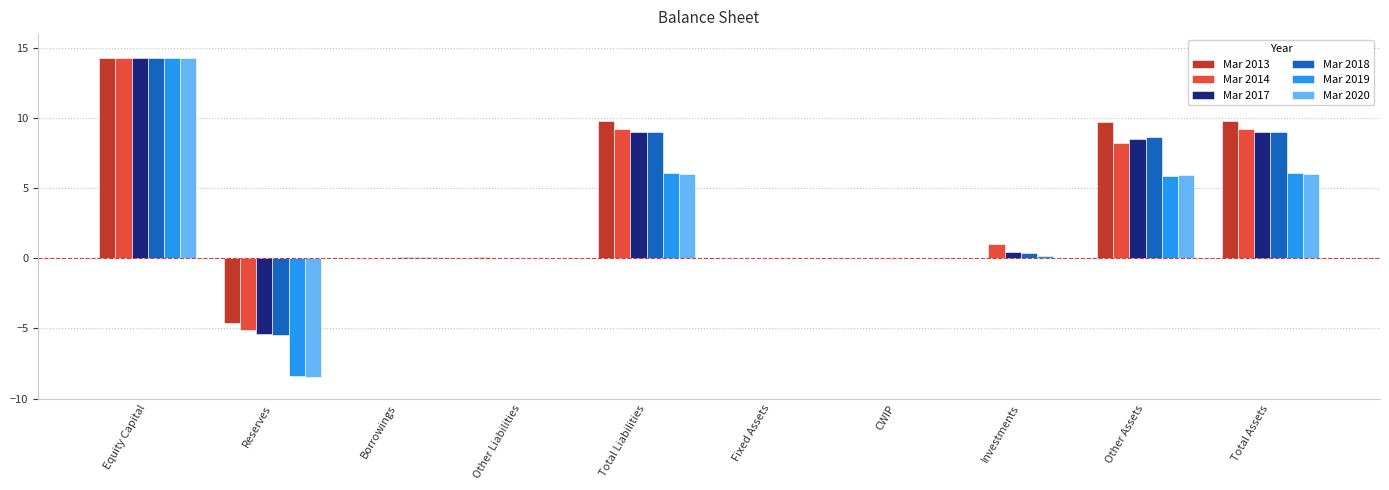

What are all the series names shown in the legend?

Mar 2013, Mar 2014, Mar 2017, Mar 2018, Mar 2019, Mar 2020